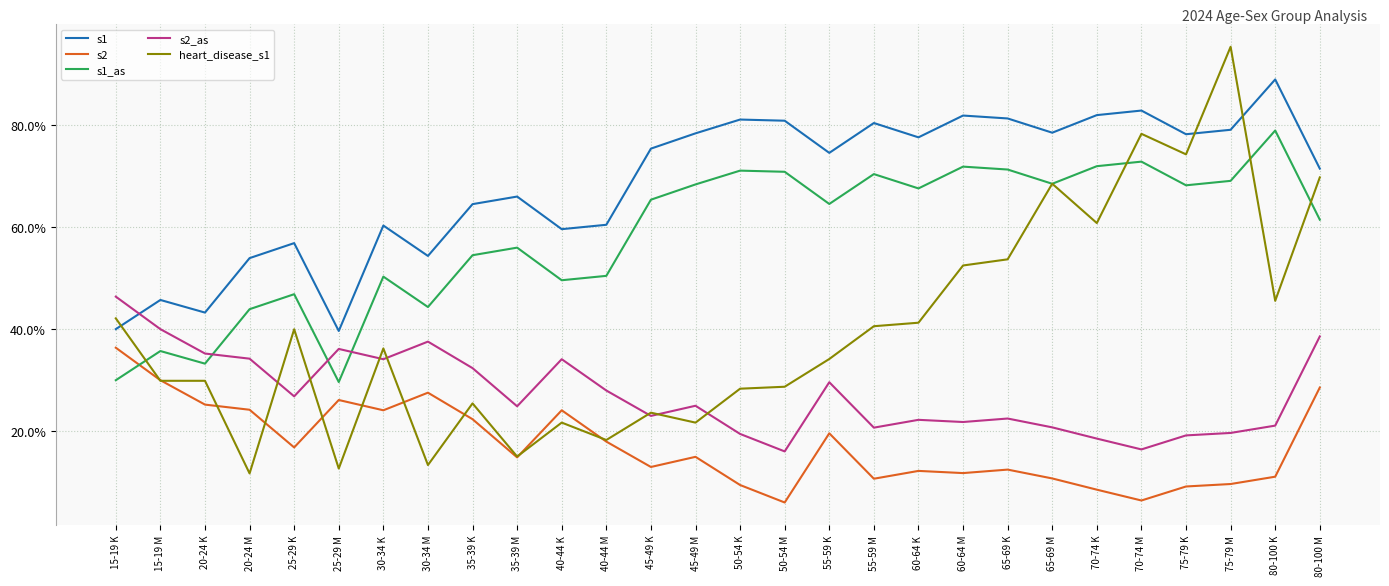

The value of heart_disease_s1 at 20-24 K is 0.3. True or false?

True